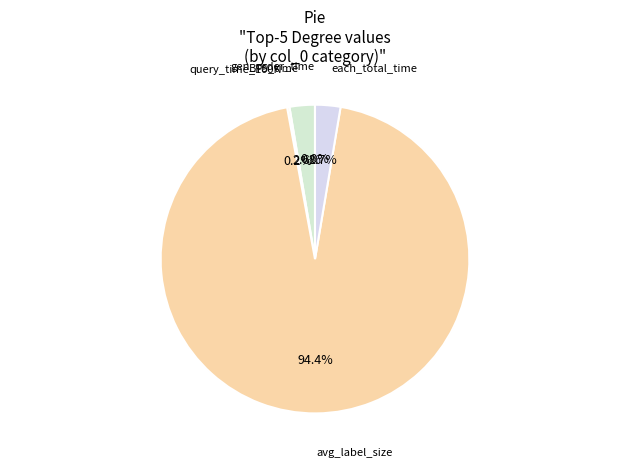

What is the largest slice in the pie chart?

avg_label_size